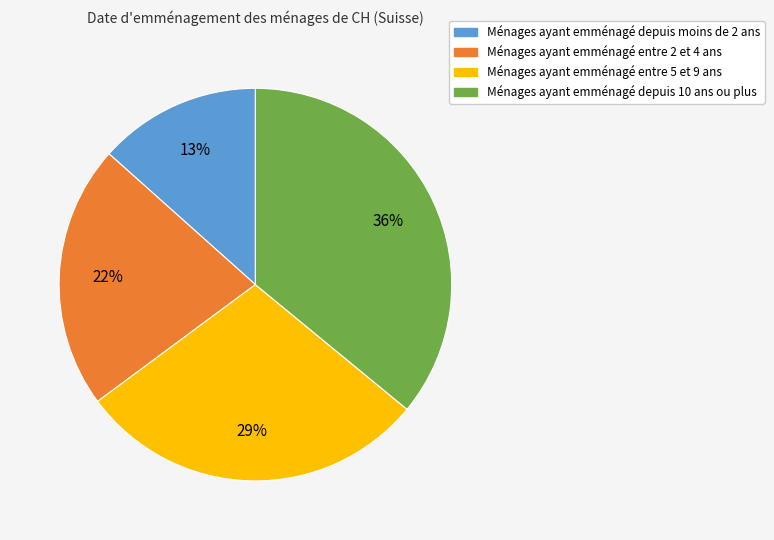

Does any single category account for the majority?

No